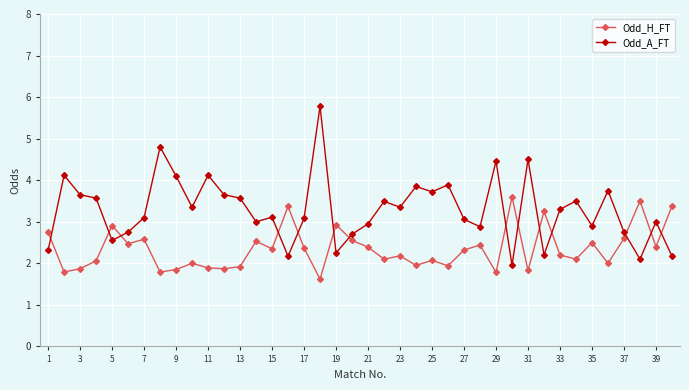

What is the greatest value displayed?

5.8